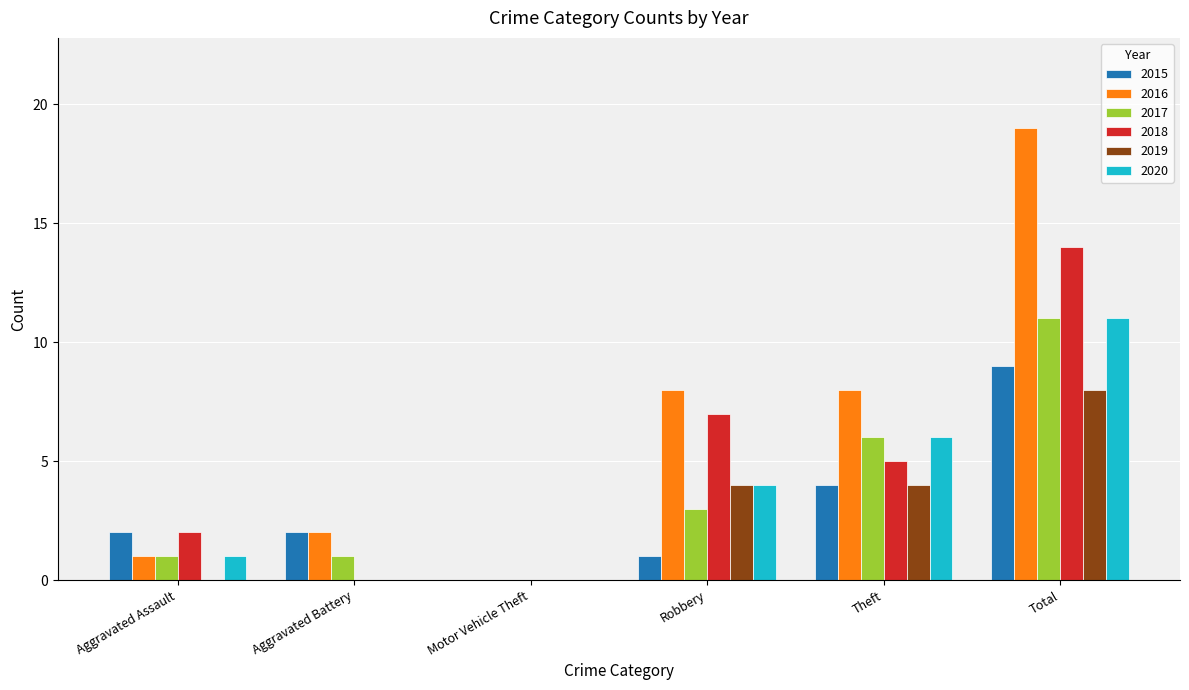

What is the maximum value for 2015?

9